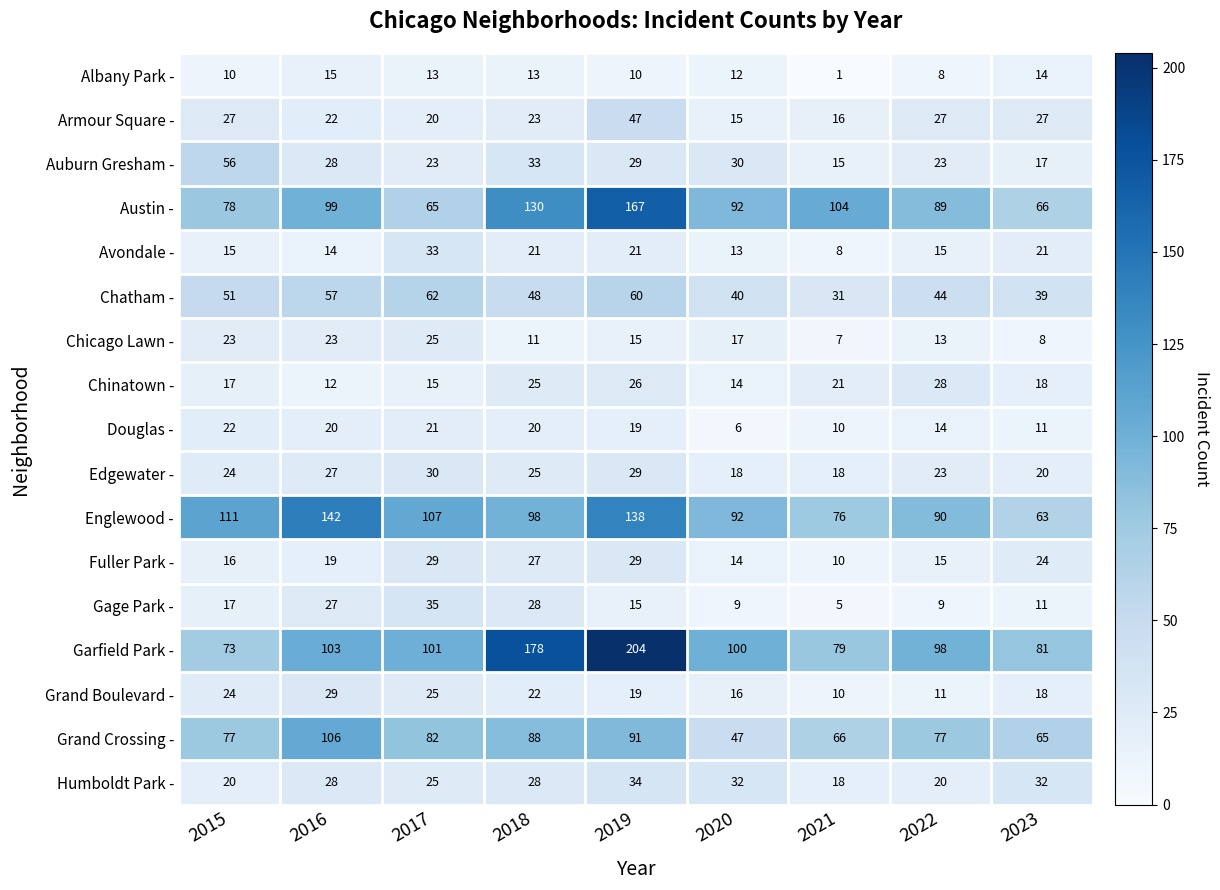

What is the difference between the maximum and minimum values in the Auburn Gresham - series?

41